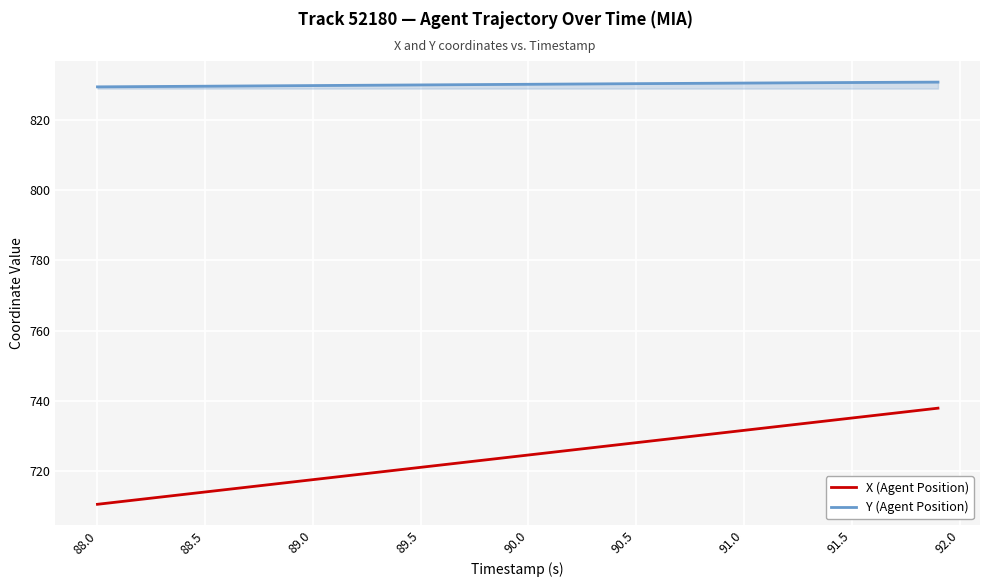

Which series has the widest spread of values?

X (Agent Position)